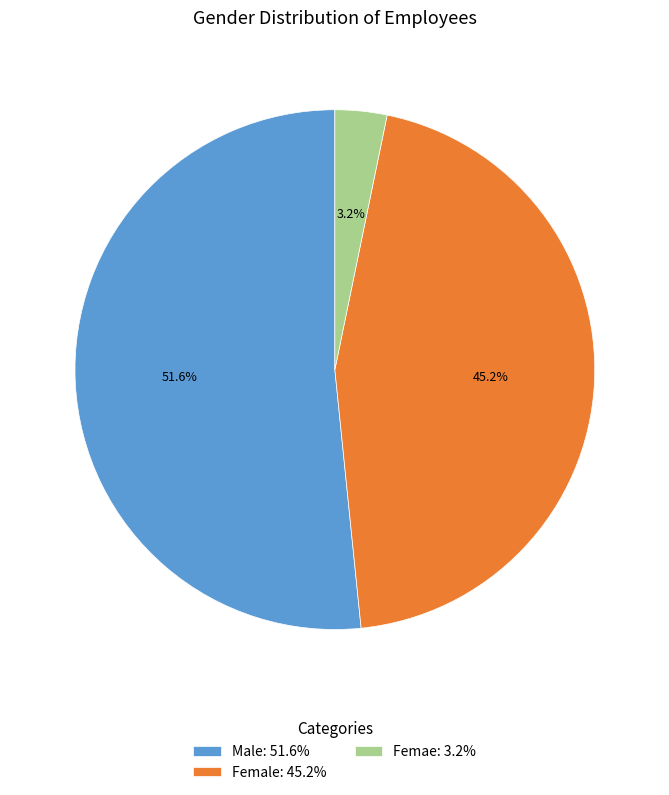

What is the majority slice?

Male